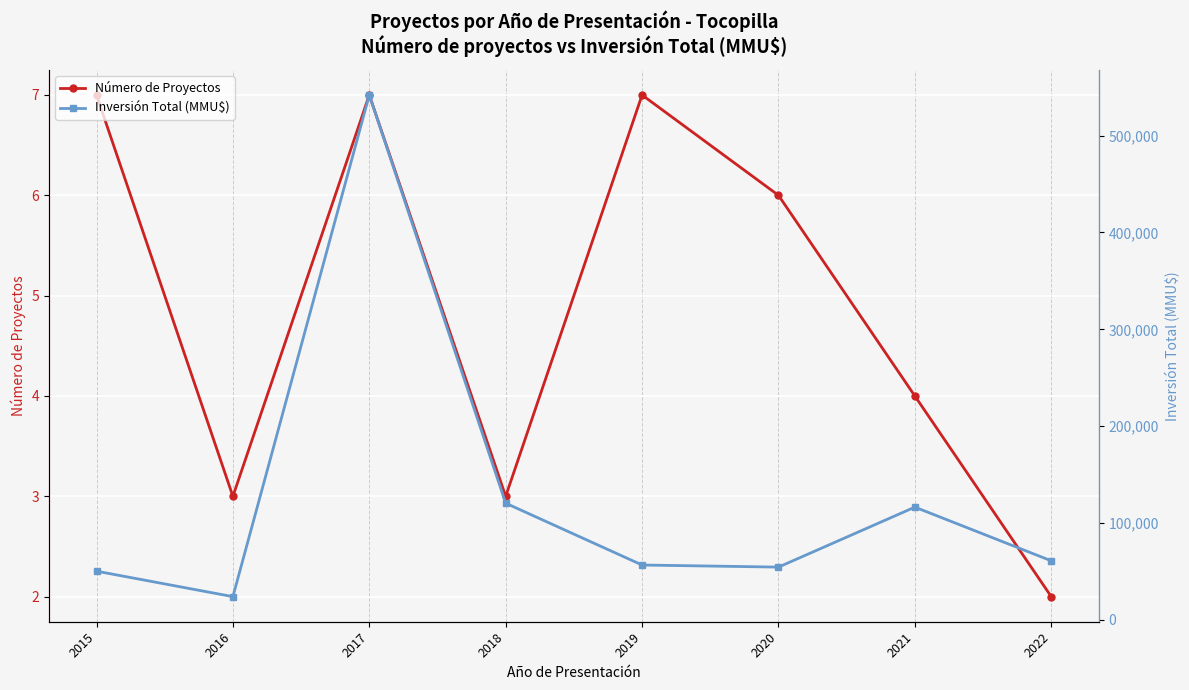

Rank the series by their average value, from highest to lowest.

Inversión Total (MMU$), Número de Proyectos